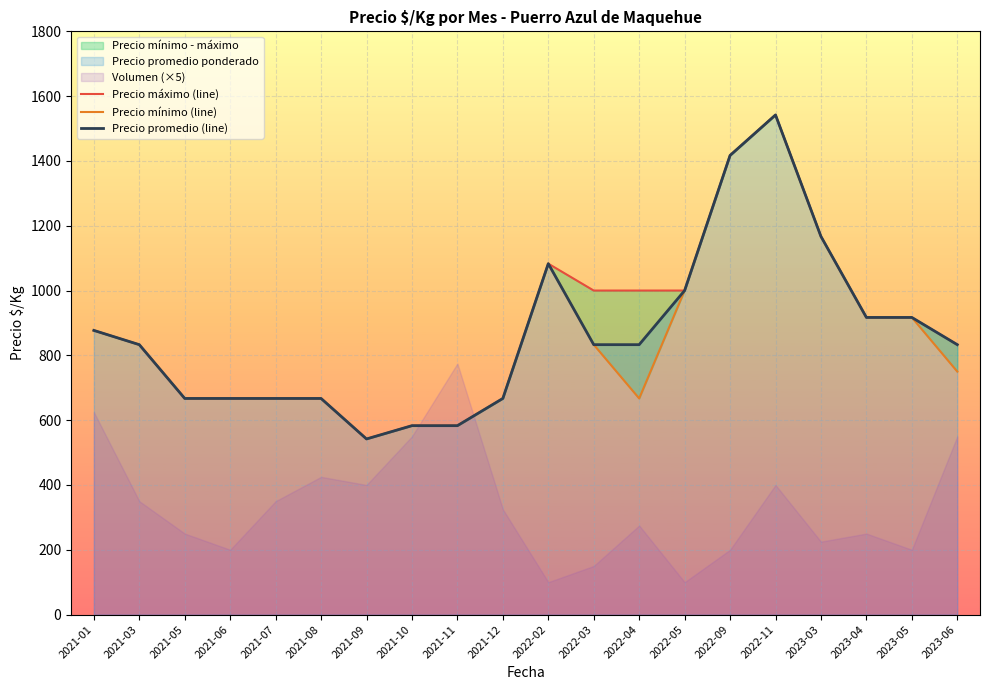

At 2021-08, list the series in order from smallest to largest.

Precio máximo (line), Precio mínimo (line), Precio promedio (line)